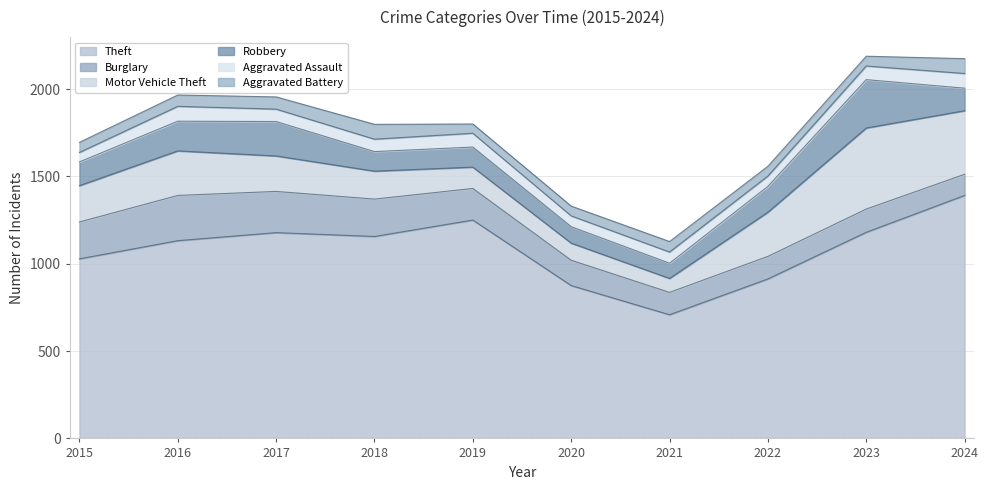

What is the minimum value for Robbery?

87